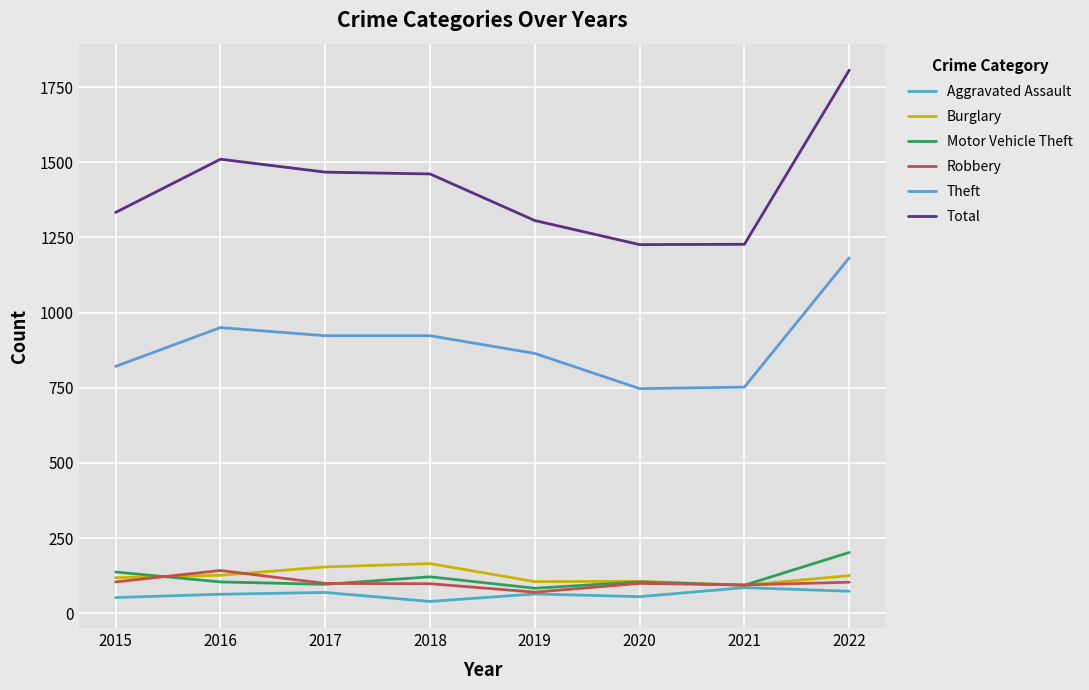

At which label is Aggravated Assault closest to 62?

2016